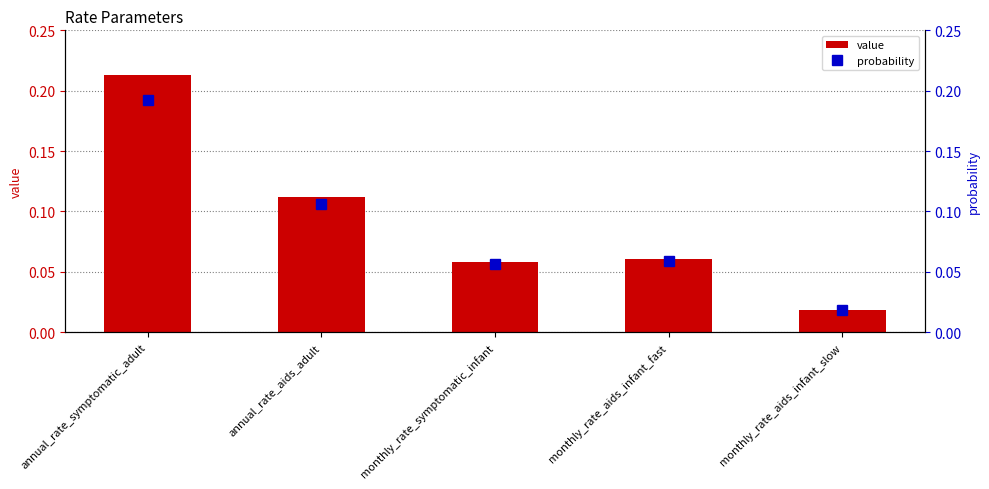

How many groups of bars are there?

5